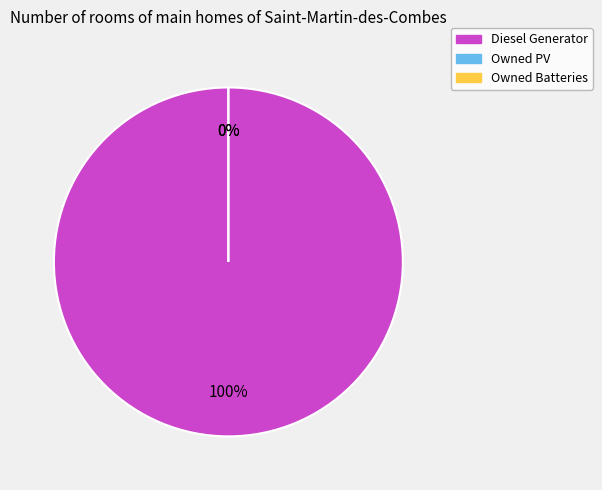

Is it true that Owned Batteries is 0% of the pie?

True